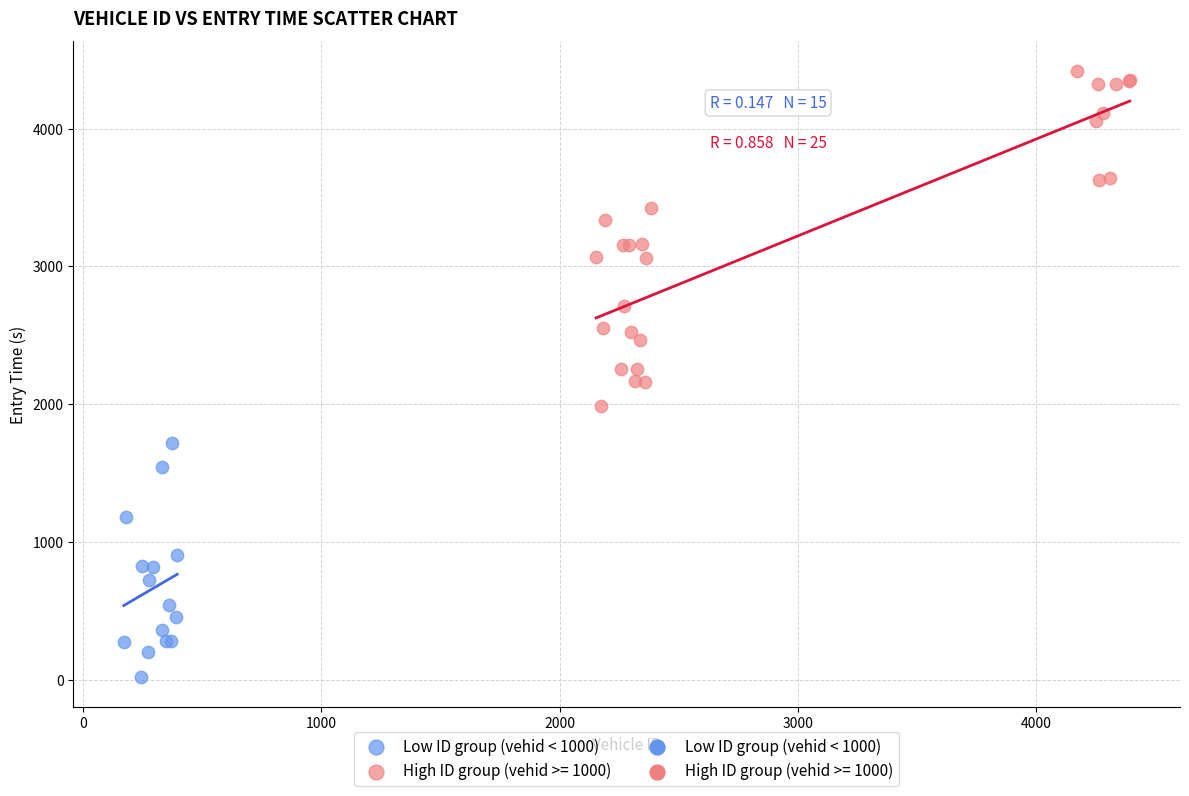

Which series contains the highest Y value?

High ID group (vehid >= 1000)